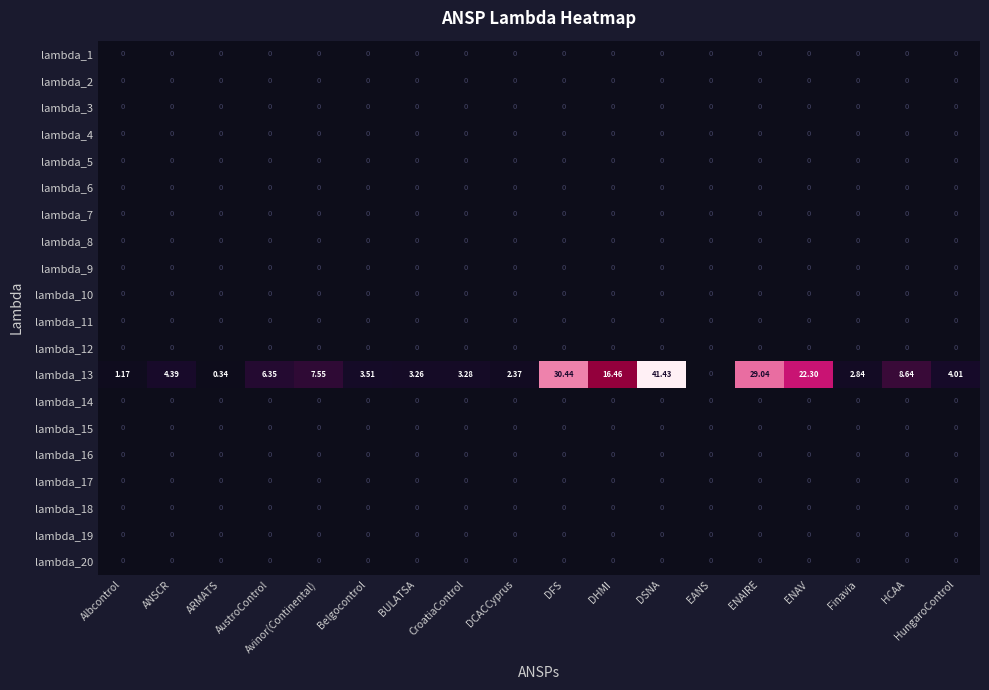

What is the total value across all series at ENAIRE?

29.0